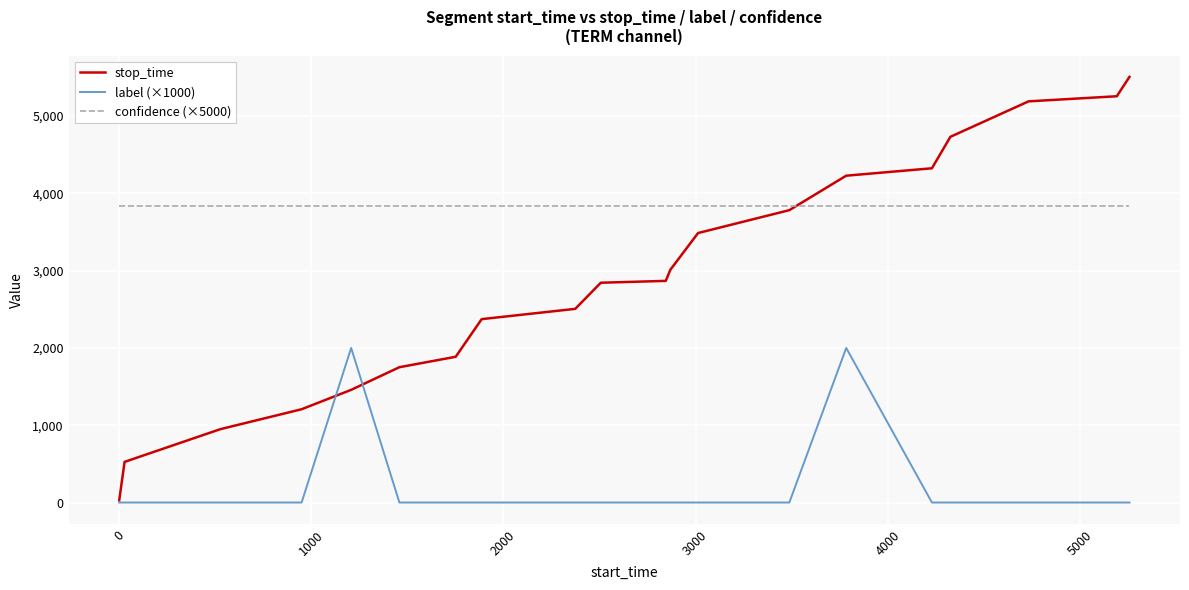

Does the chart display data point markers on the line(s)?

No